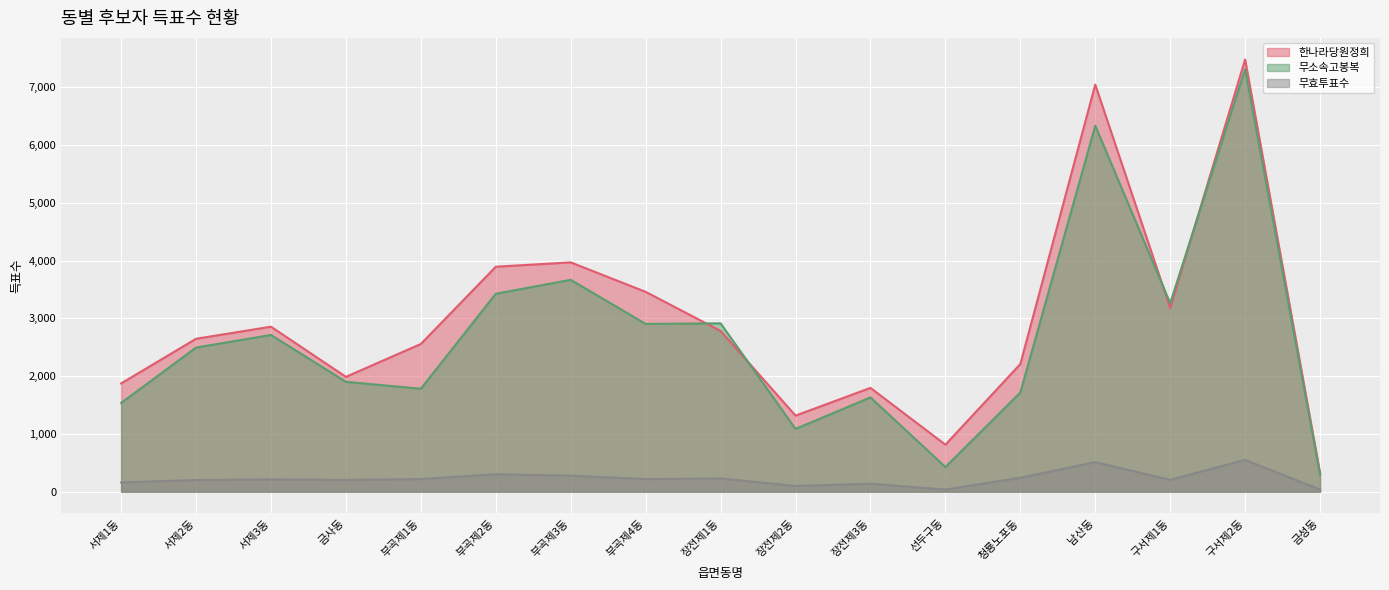

Reading left to right, transcribe all the data shown in this chart.

한나라당원정희: 서제1동=1873	서제2동=2646	서제3동=2855	금사동=1987	부곡제1동=2556	부곡제2동=3893	부곡제3동=3968	부곡제4동=3458	장전제1동=2782	장전제2동=1316	장전제3동=1796	선두구동=813	청룡노포동=2208	남산동=7045	구서제1동=3180	구서제2동=7479	금성동=323
무소속고봉복: 서제1동=1535	서제2동=2494	서제3동=2712	금사동=1901	부곡제1동=1781	부곡제2동=3425	부곡제3동=3666	부곡제4동=2903	장전제1동=2913	장전제2동=1086	장전제3동=1631	선두구동=427	청룡노포동=1714	남산동=6334	구서제1동=3262	구서제2동=7310	금성동=292
무효투표수: 서제1동=160	서제2동=202	서제3동=213	금사동=204	부곡제1동=218	부곡제2동=301	부곡제3동=277	부곡제4동=218	장전제1동=229	장전제2동=99	장전제3동=138	선두구동=37	청룡노포동=241	남산동=511	구서제1동=205	구서제2동=550	금성동=37